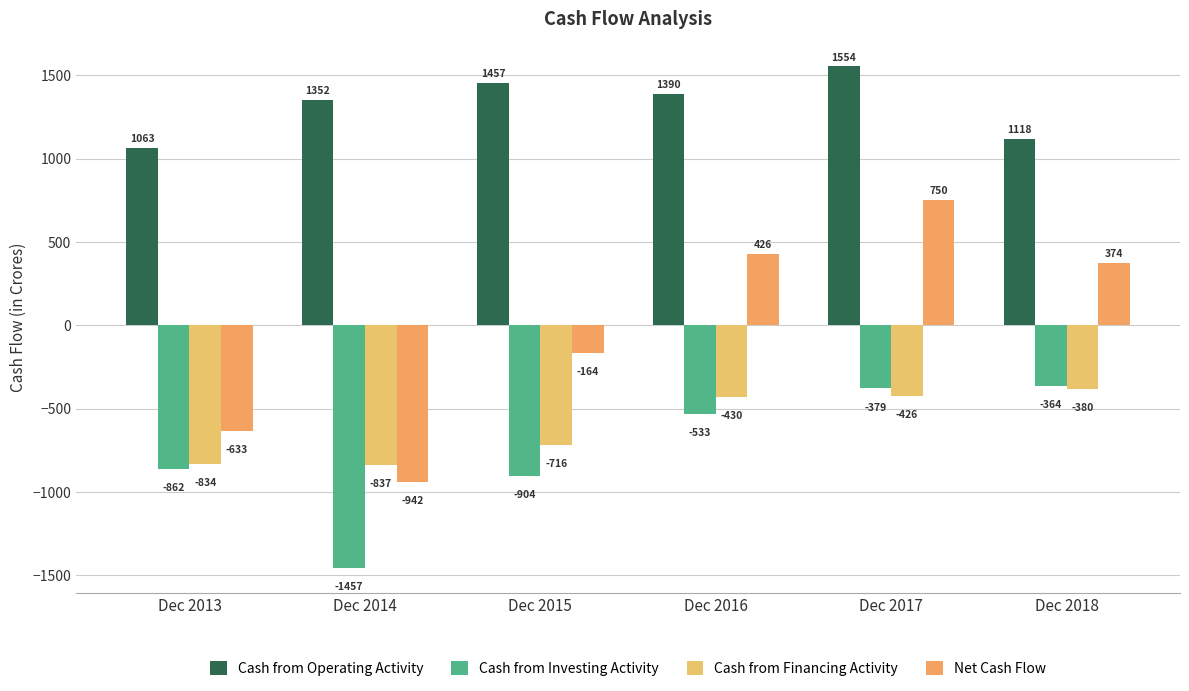

What is the sum of all Cash from Investing Activity values?

-4499